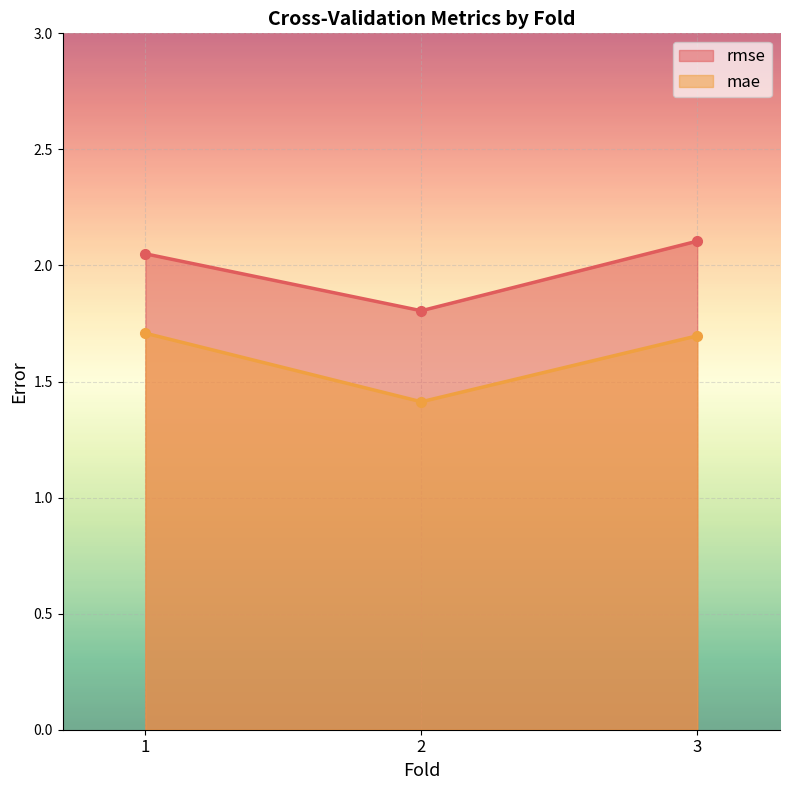

What is the lowest value of the mae series?

1.4